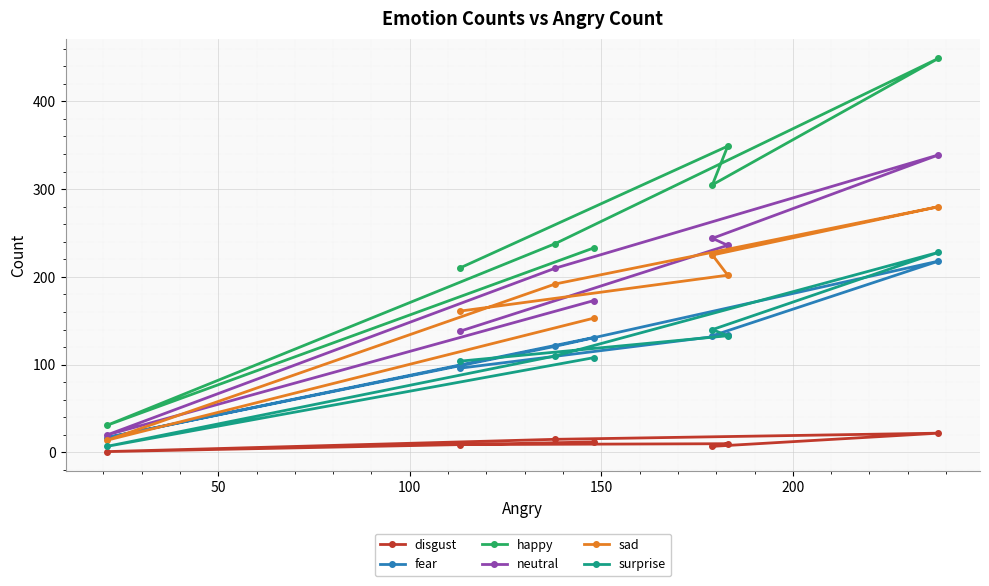

At how many categories does at least one series exceed 38?

6